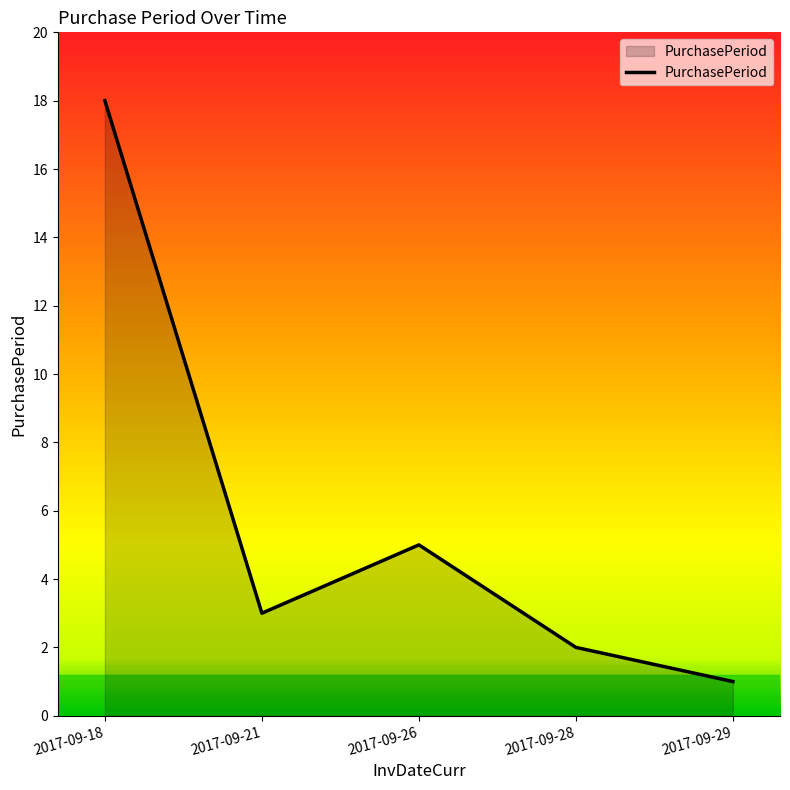

Is it true that the value at 2017-09-28 is 2?

True